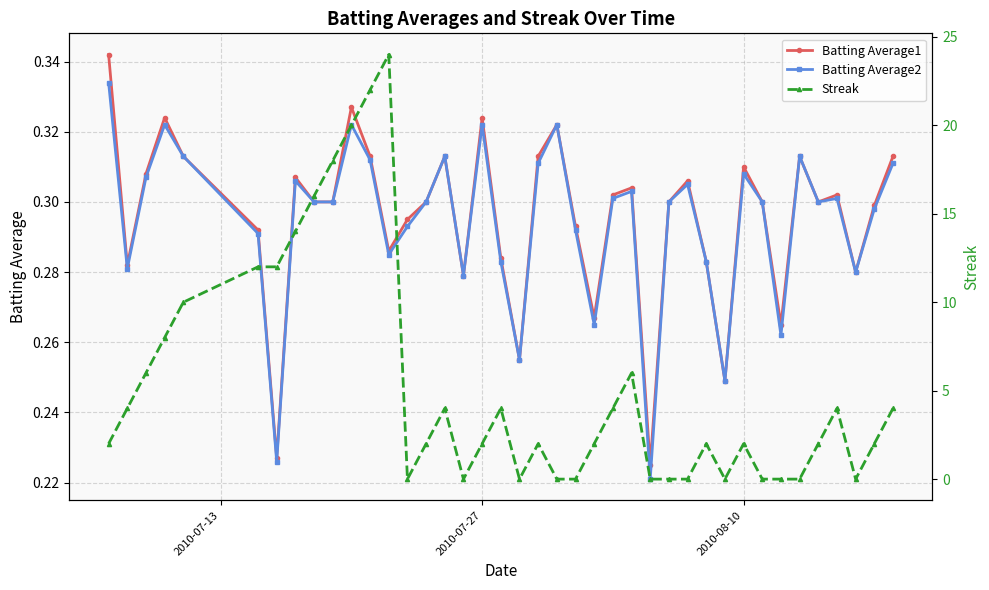

True or false: Batting Average1 has more than 1 points higher than both neighbors.

True